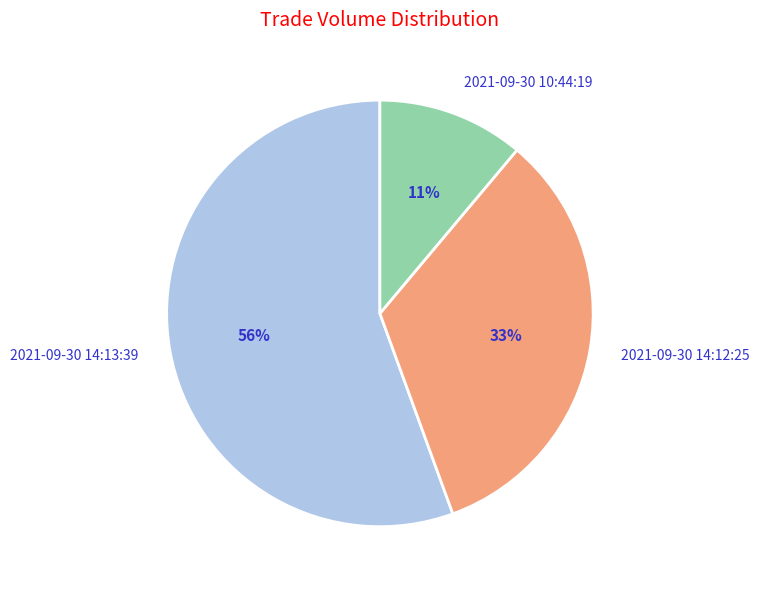

Is it true that 2021-09-30 14:13:39 is 56% of the pie?

True